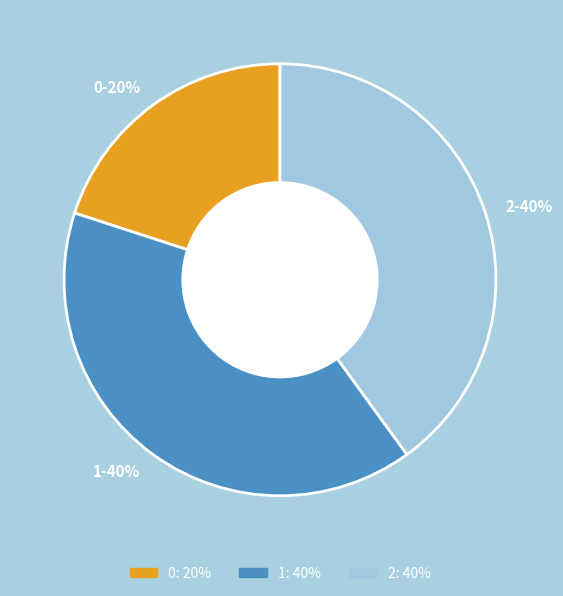

Is it true that 2 is 26% of the pie?

False